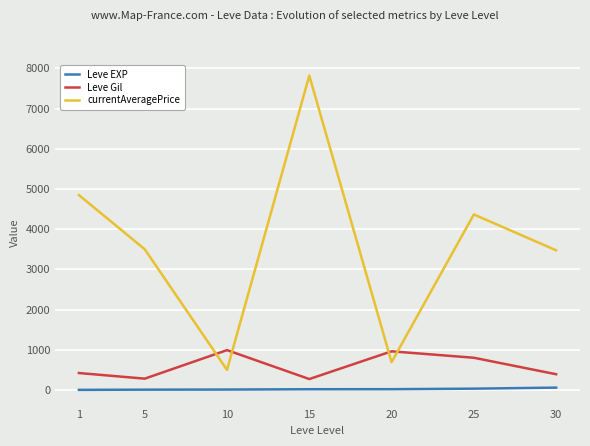

What is the sum of all Leve Gil values?

4110